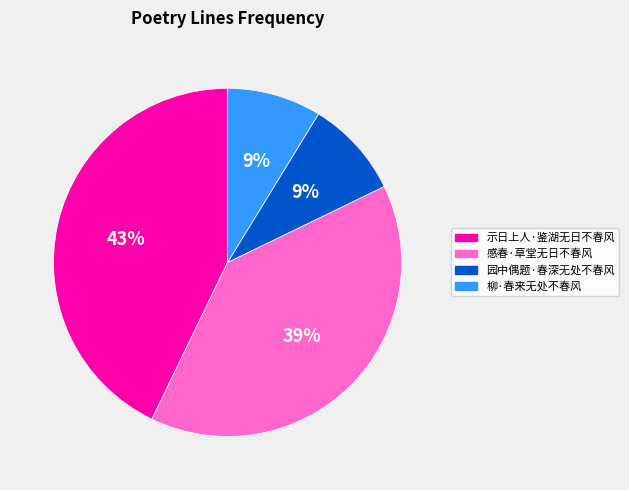

To the nearest percent, what is the difference between the 园中偶题·春深无处不春风 and 示日上人·鉴湖无日不春风 slice percentages?

34%